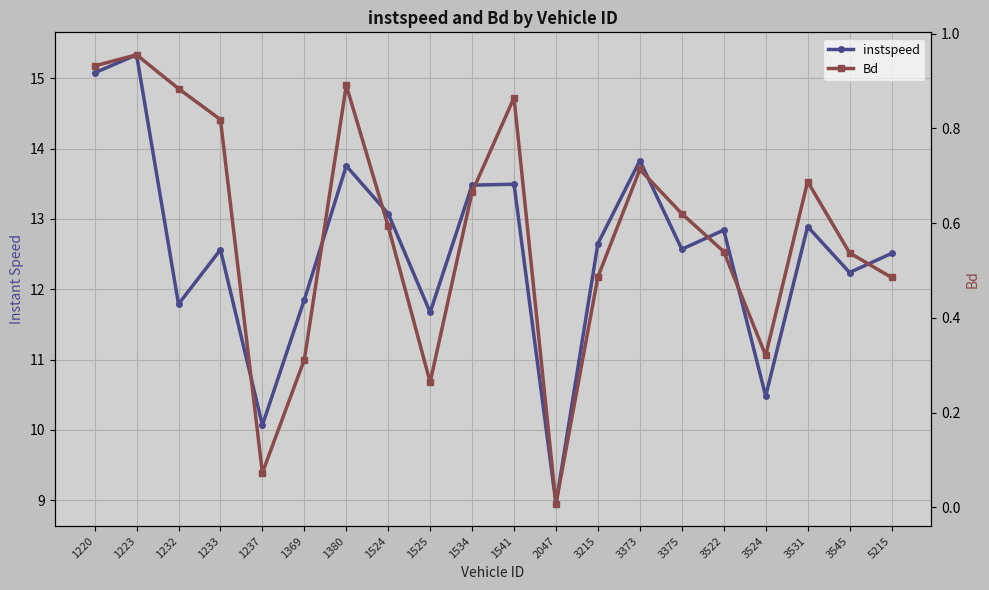

At which category does instspeed reach its first local valley?

1232